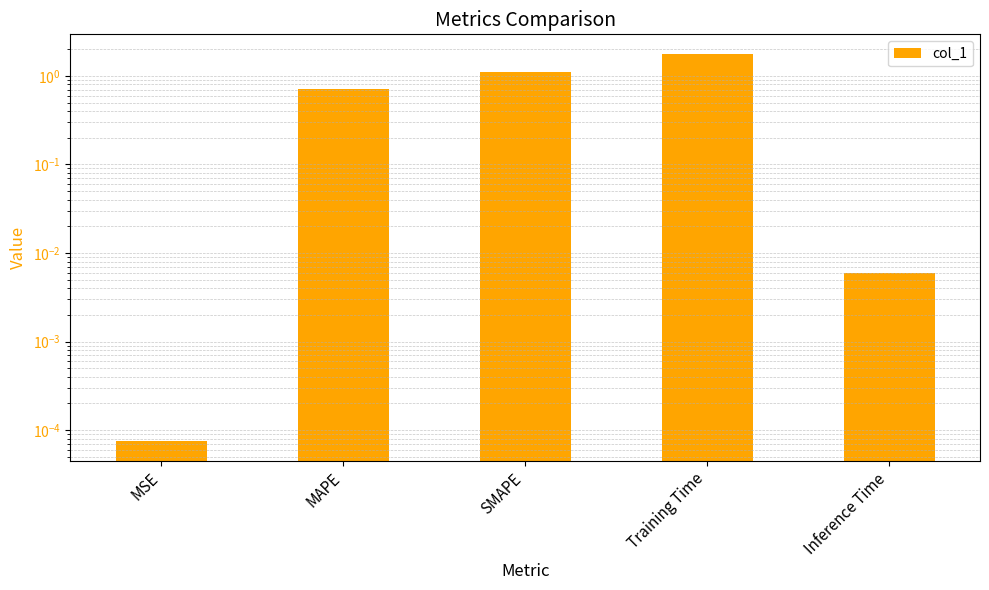

Read the value at MAPE.

0.7